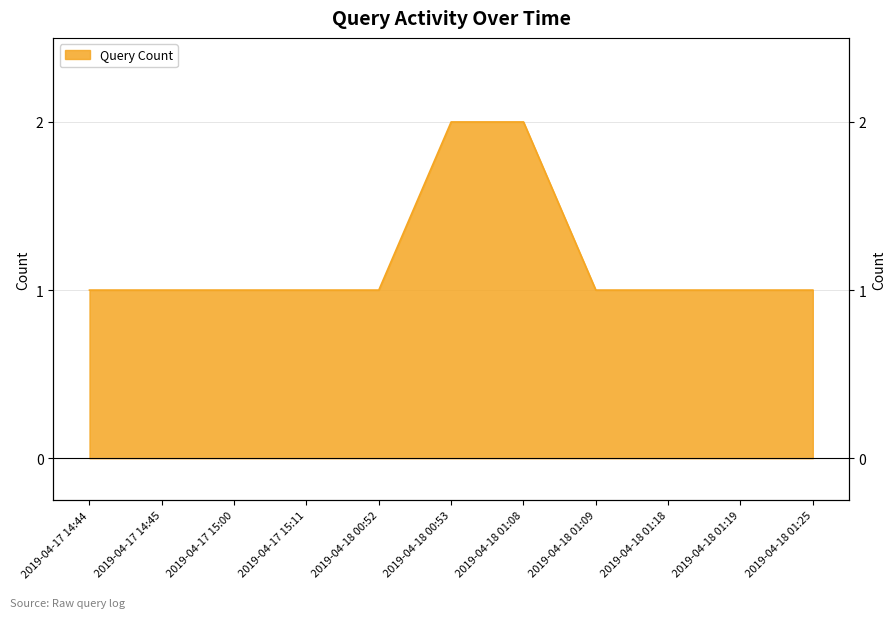

Reading left to right, transcribe all the data shown in this chart.

2019-04-17 14:44=1	2019-04-17 14:45=1	2019-04-17 15:00=1	2019-04-17 15:11=1	2019-04-18 00:52=1	2019-04-18 00:53=2	2019-04-18 01:08=2	2019-04-18 01:09=1	2019-04-18 01:18=1	2019-04-18 01:19=1	2019-04-18 01:25=1